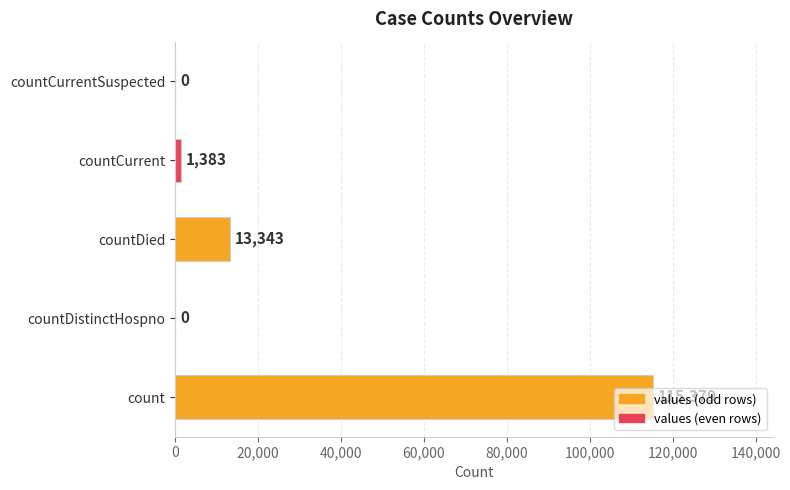

Which label corresponds to the largest value in the chart?

count